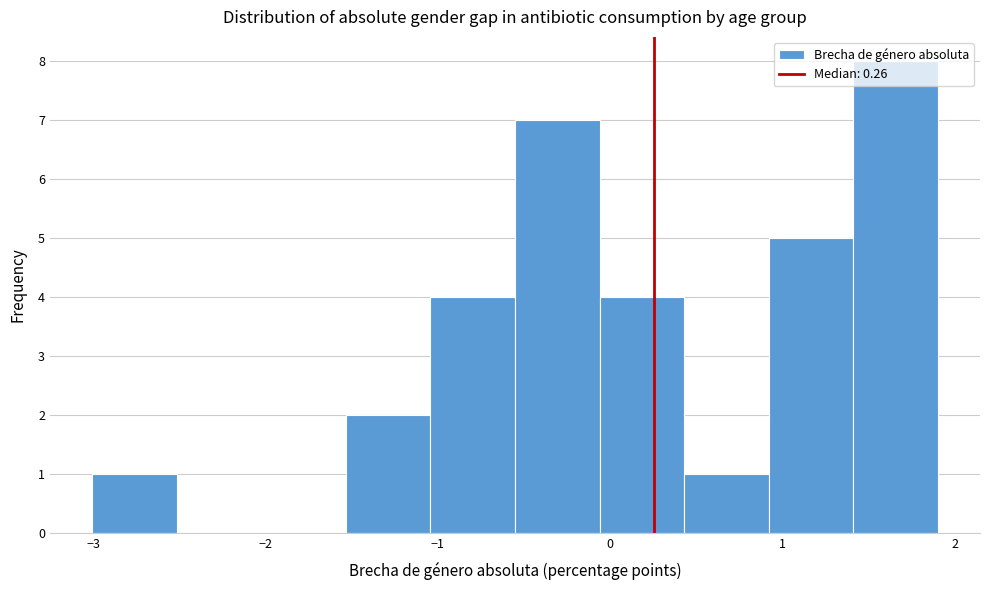

Reading left to right, list every bar in this chart as the range it spans on the x-axis followed by its height. Neither the bar edges nor the heights are printed on the chart, so give them approximately, as read against the axes.

-3.0 to -2.5: 1
-2.5 to -2.0: 0
-2.0 to -1.5: 0
-1.5 to -1.0: 2
-1.0 to -0.6: 4
-0.6 to -0.1: 7
-0.1 to 0.4: 4
0.4 to 0.9: 1
0.9 to 1.4: 5
1.4 to 1.9: 8